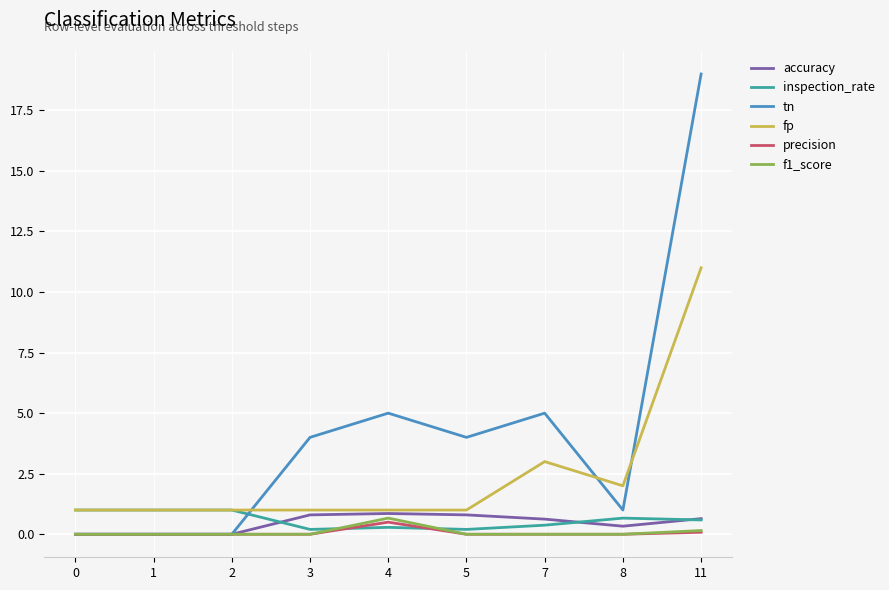

Which series has the largest total across all categories?

tn